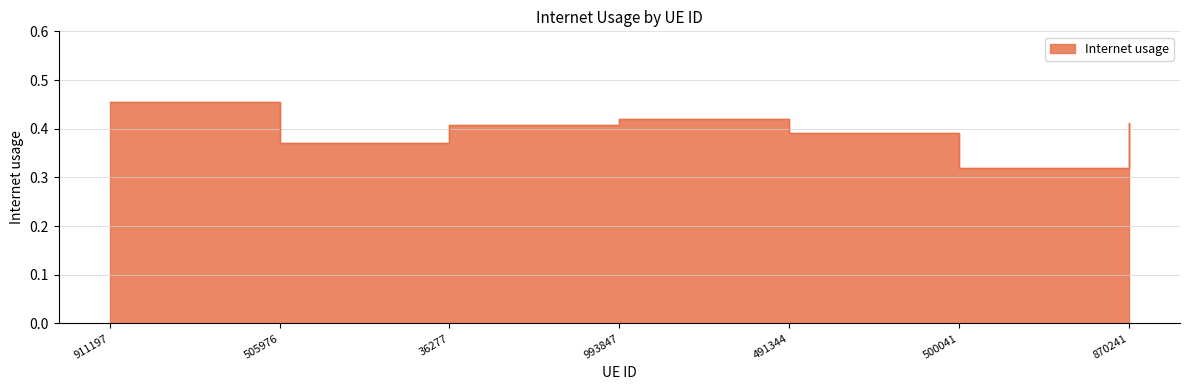

Rank the categories by value from lowest to highest.

500041, 505976, 491344, 36277, 870241, 993847, 911197